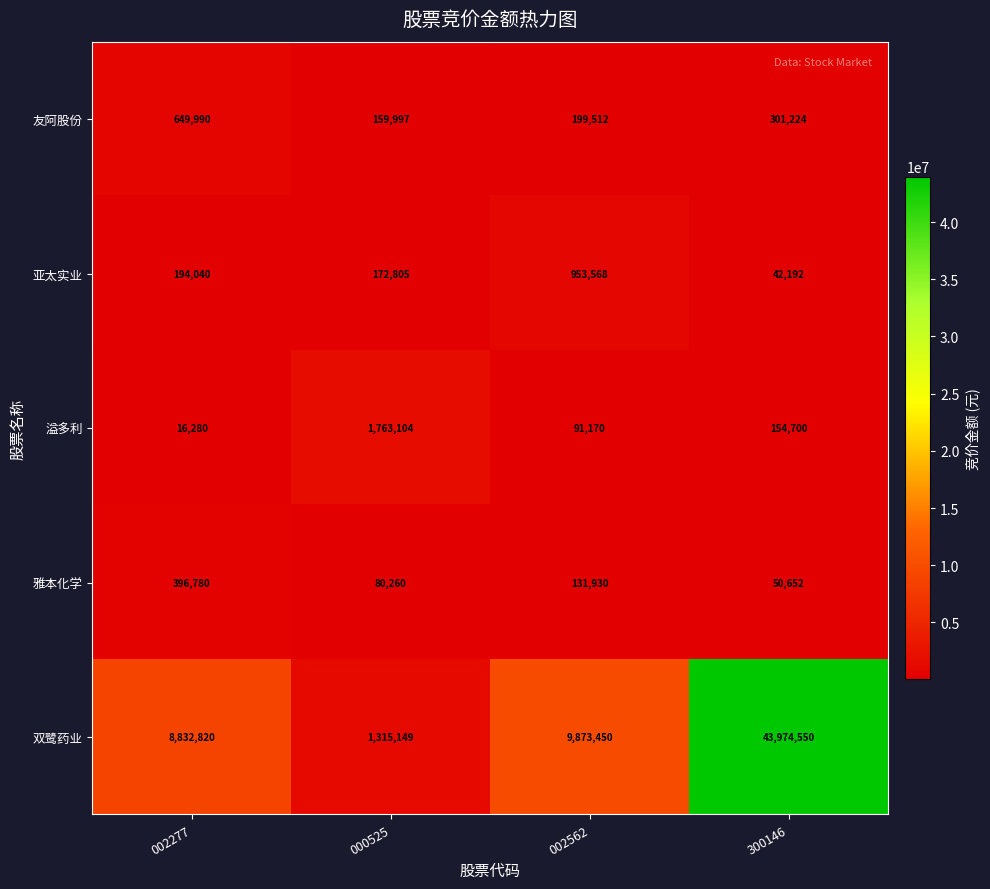

Which series changed the most between 000525 and 300146?

双鹭药业